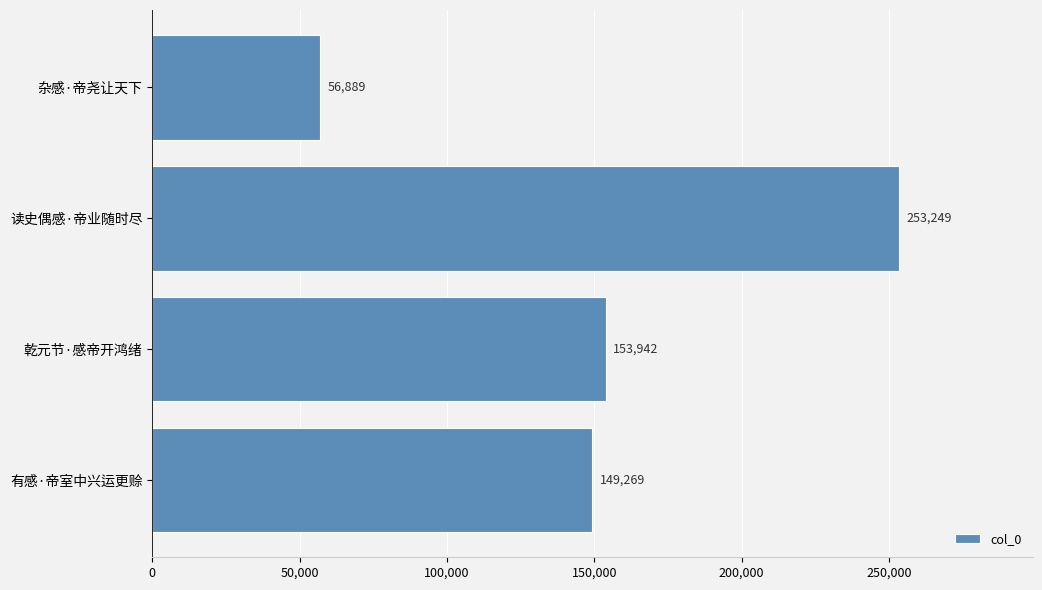

How many bars are there in total?

4